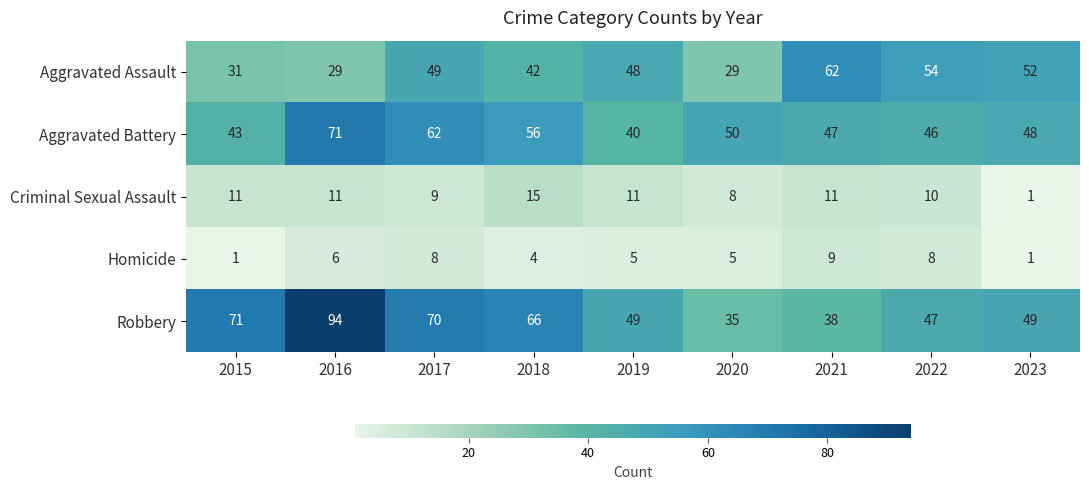

What is the smallest value displayed?

1